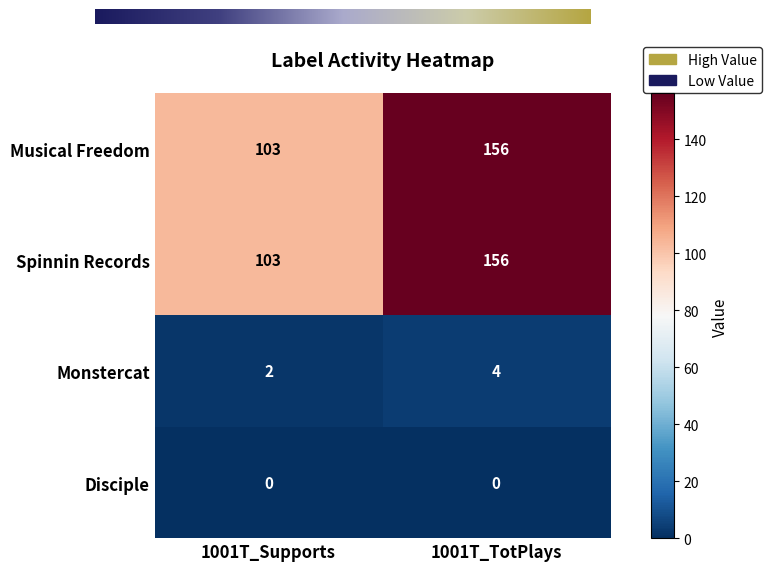

At which label does Musical Freedom reach its peak?

1001T_TotPlays